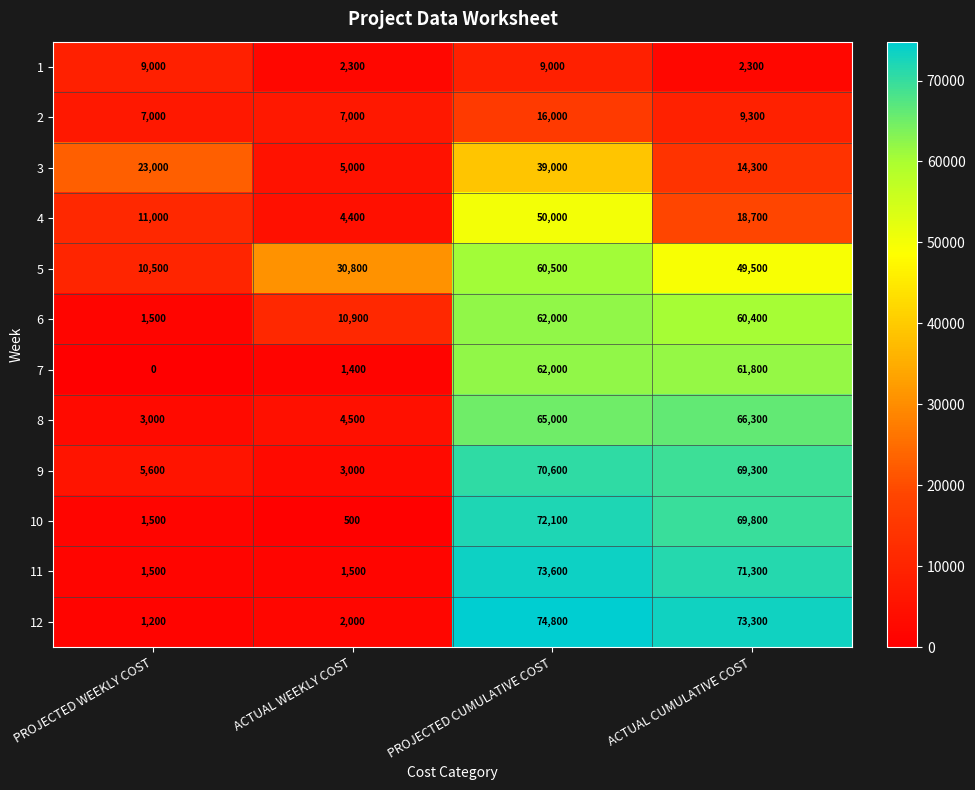

The 10 series shows 98109 at PROJECTED CUMULATIVE COST. True or false?

False